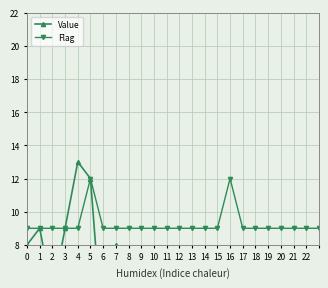

True or false: Flag has a value of 6 at 2.

False